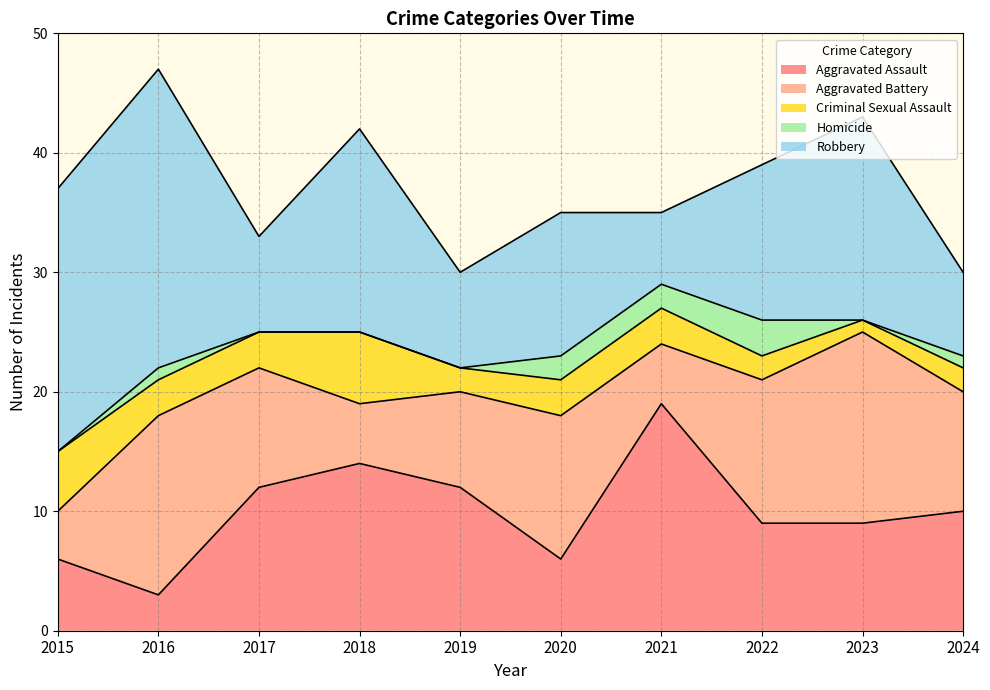

How many categories are shown in the chart?

10